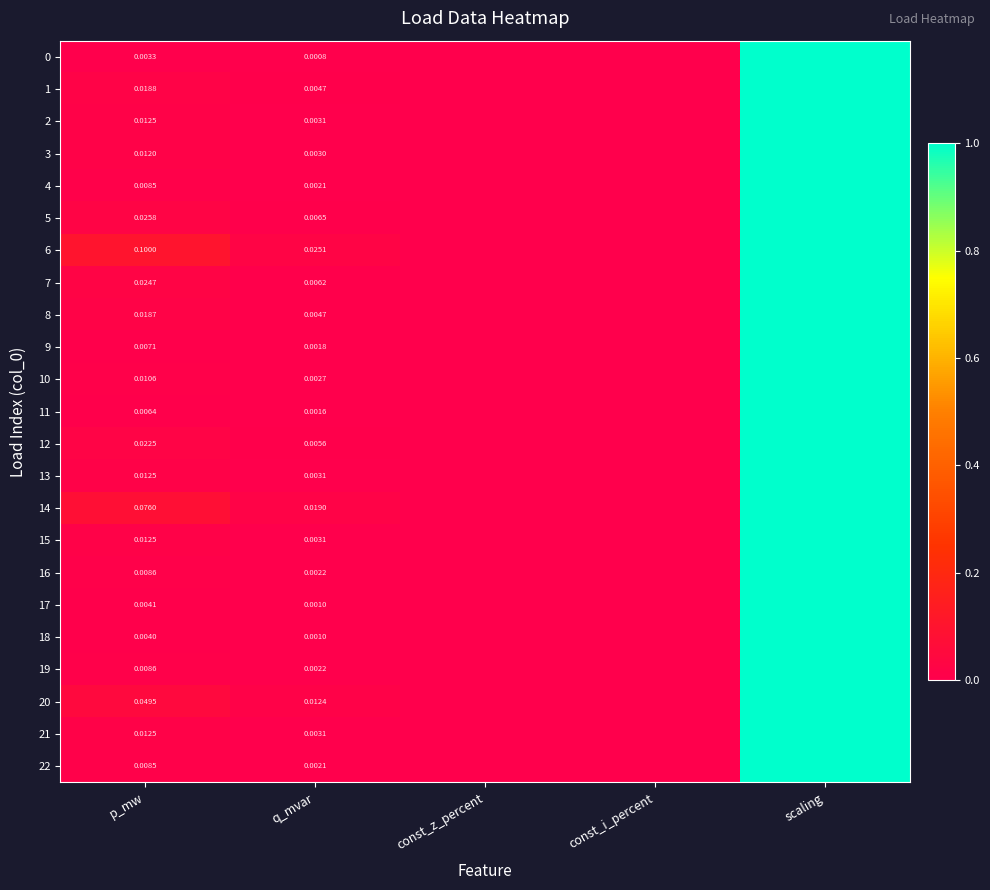

Rank the series at q_mvar from highest to lowest value.

6, 14, 20, 5, 7, 12, 1, 8, 2, 15, 13, 21, 3, 10, 16, 19, 22, 4, 9, 11, 17, 18, 0